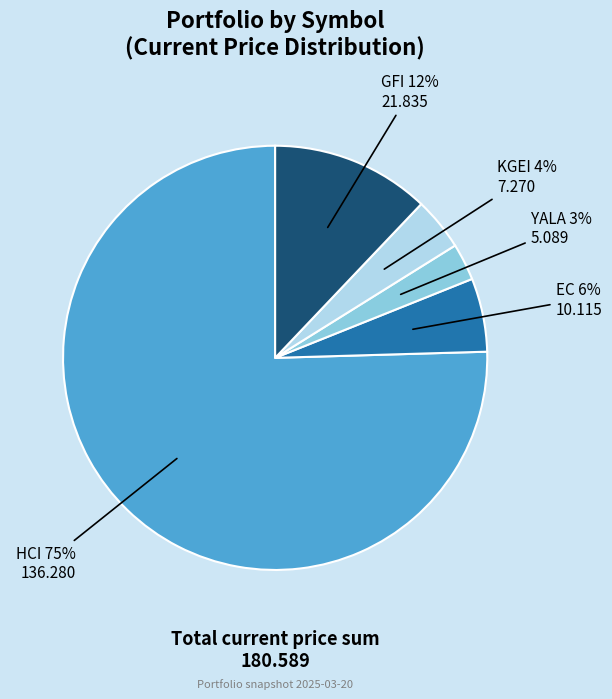

Is there any slice that represents more than half of the pie?

Yes